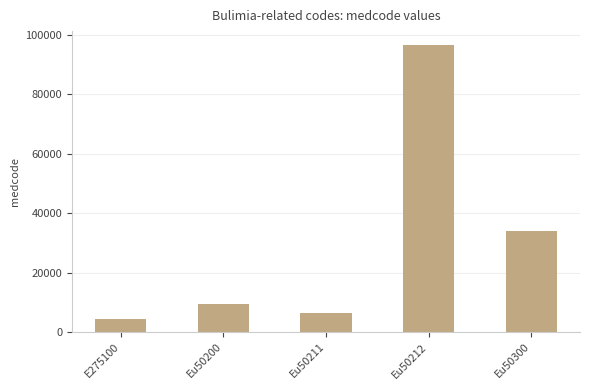

Which category has the highest value across all series?

Eu50212